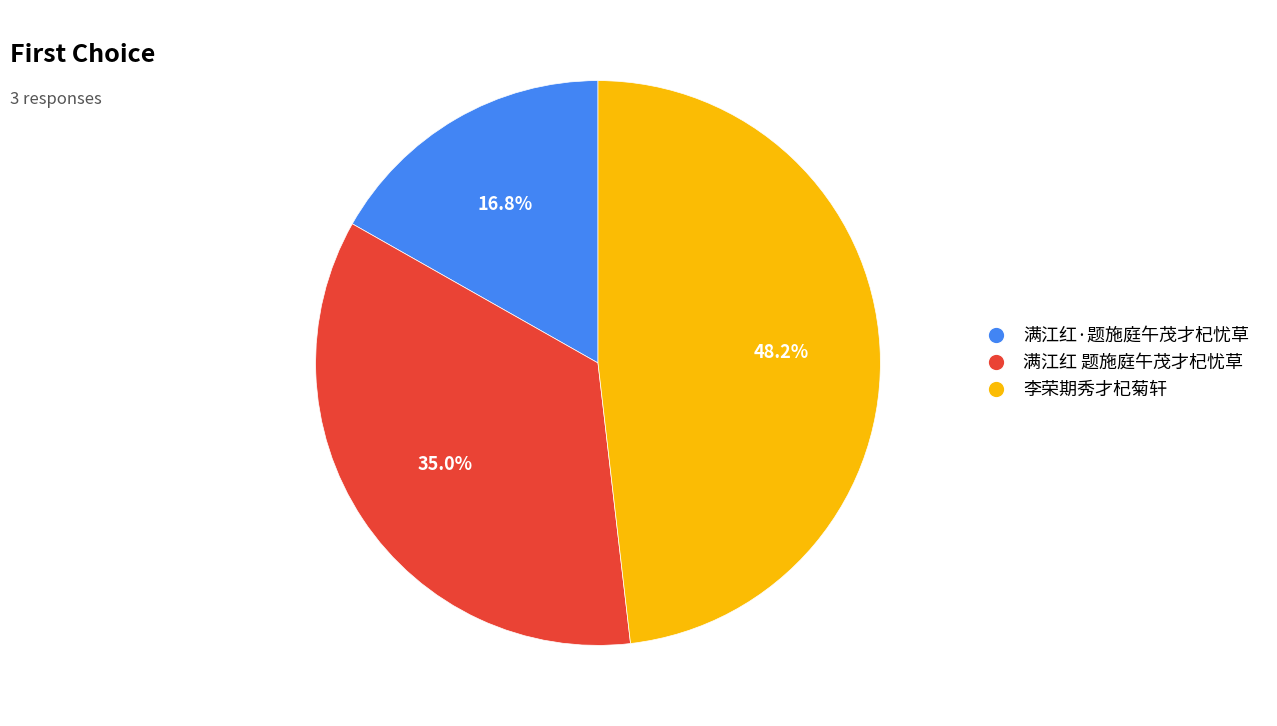

Between 李荣期秀才杞菊轩 and 满江红·题施庭午茂才杞忧草, which is larger?

李荣期秀才杞菊轩